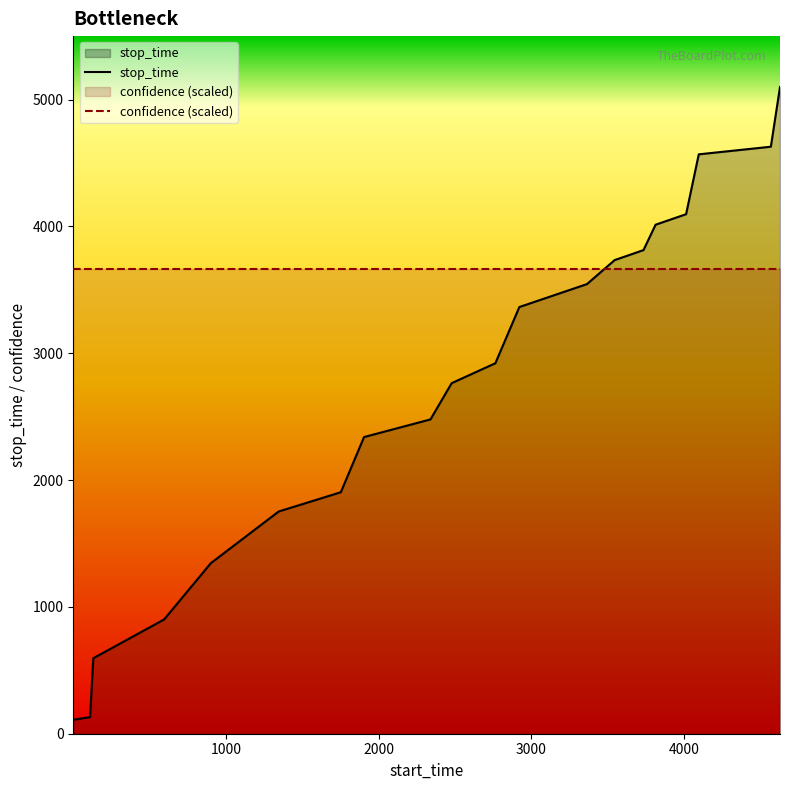

Which series has the largest total across all categories?

confidence (scaled)